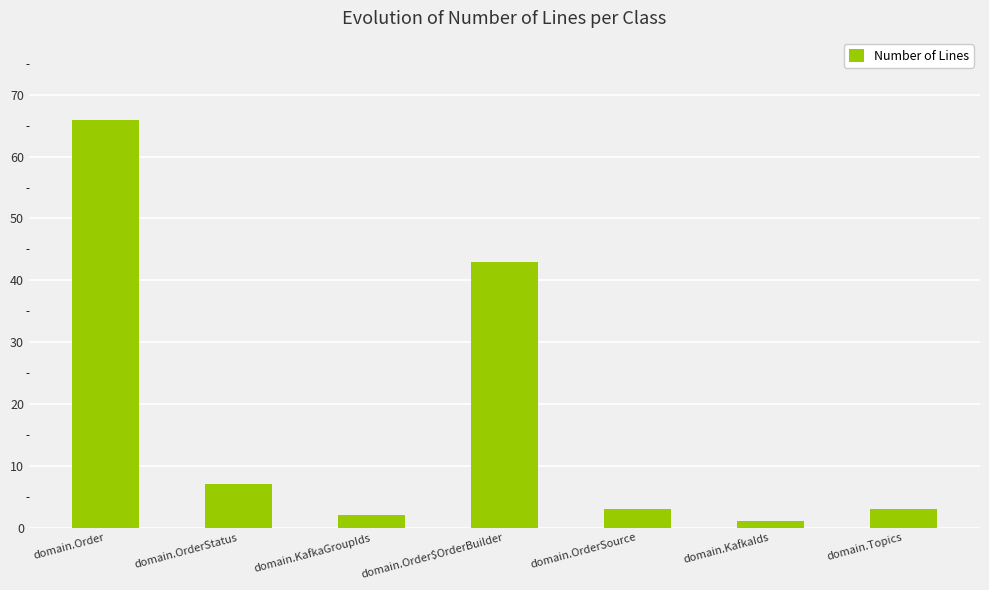

What is the change in value from domain.OrderStatus to domain.Order$OrderBuilder?

+36